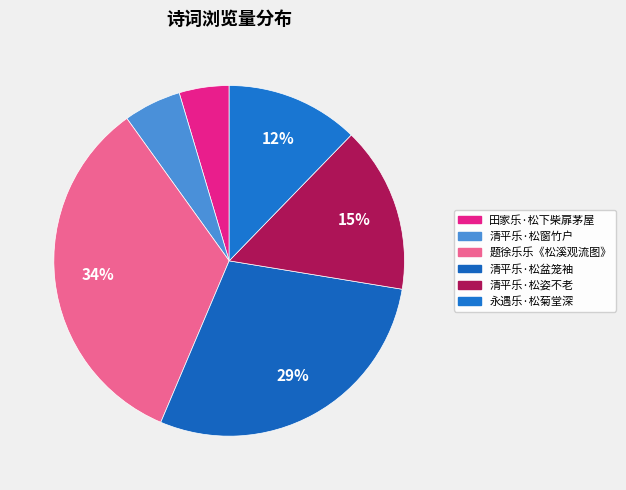

Count the number of slices in the pie.

6